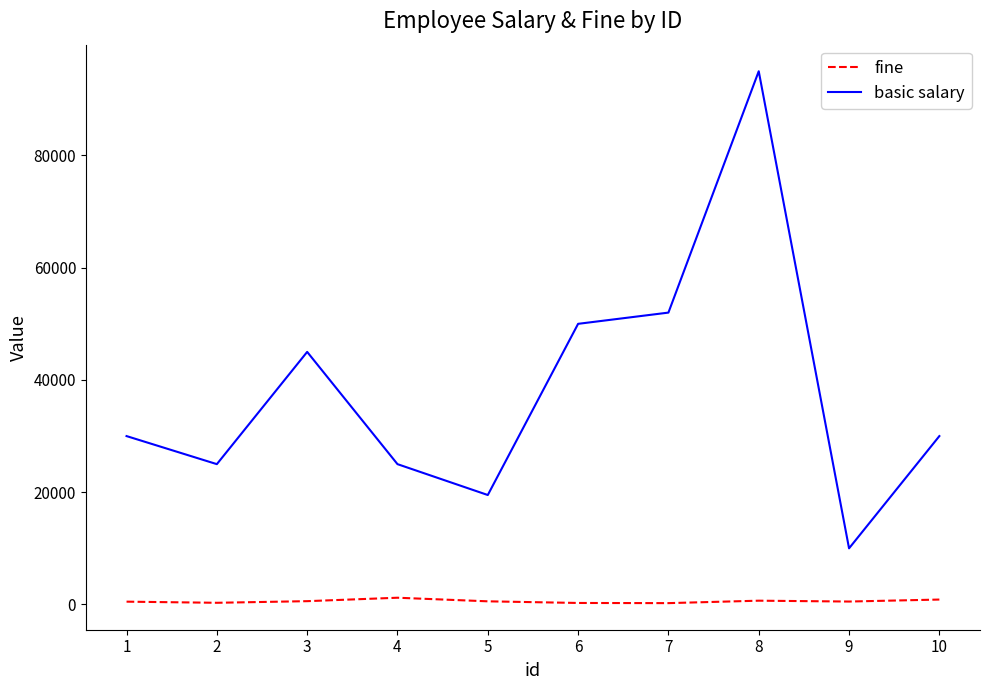

What is the difference between the highest and lowest values at 8?

94327